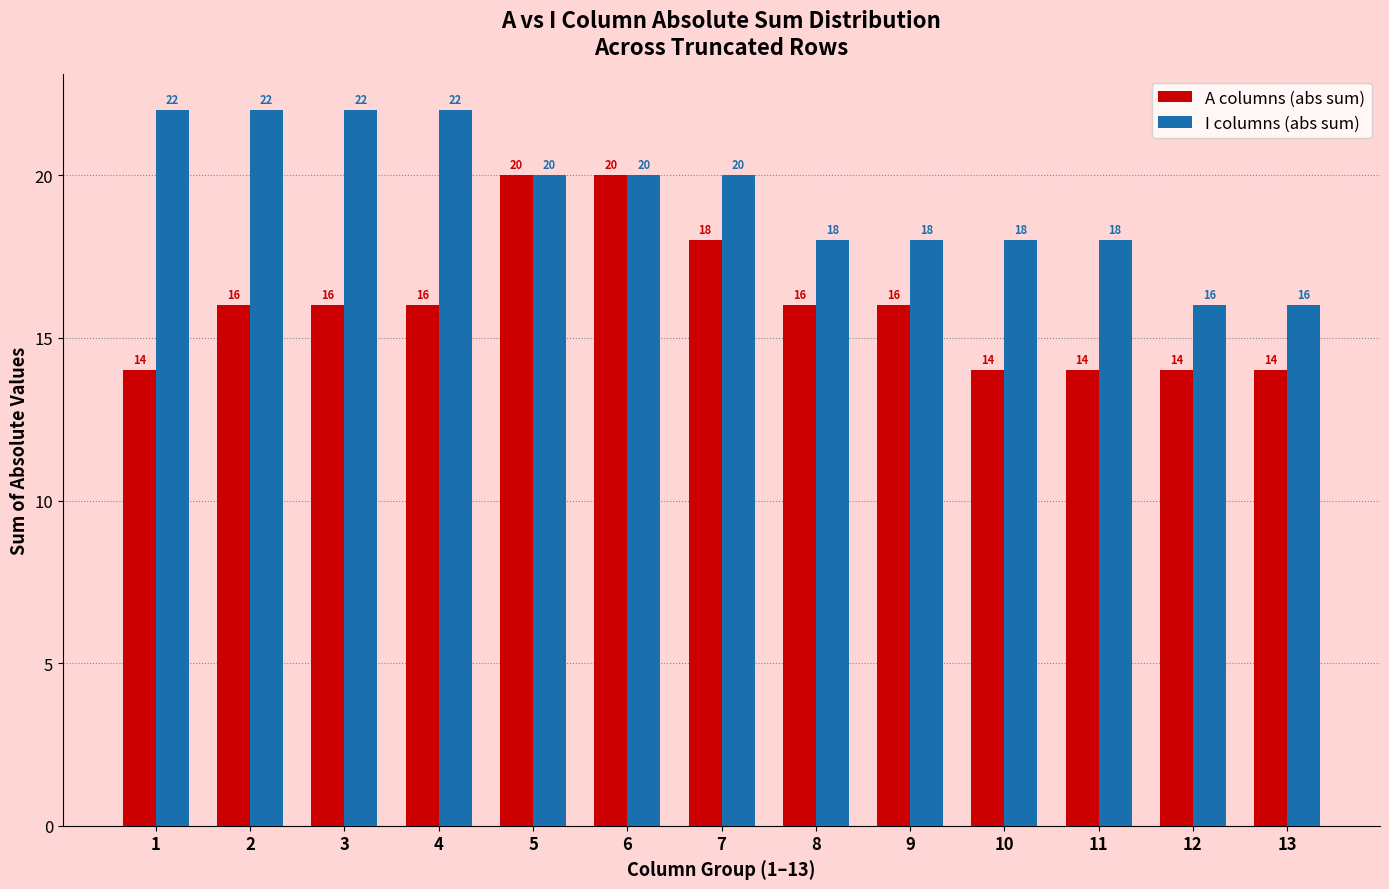

What is the sum of the A columns (abs sum) values at 13 and 10?

28